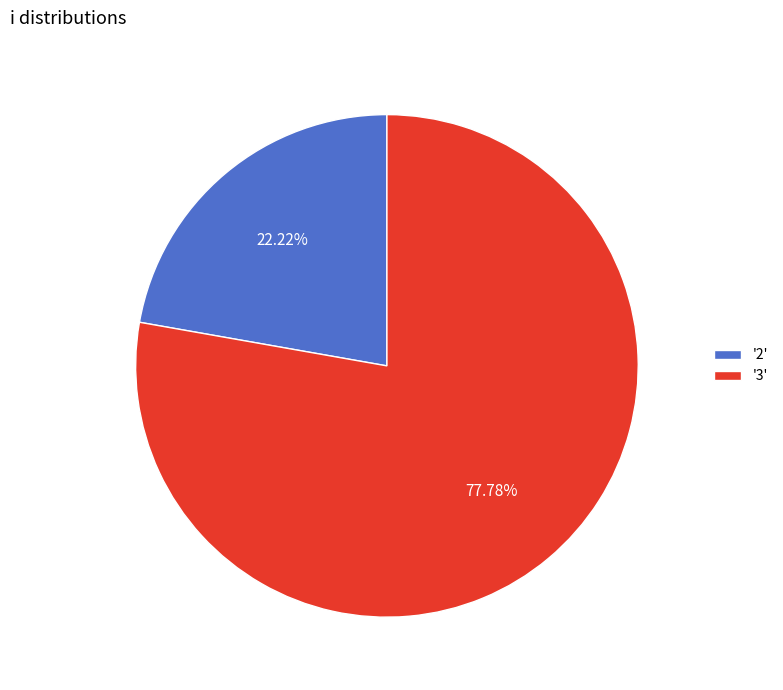

Is there a majority slice in this chart?

Yes